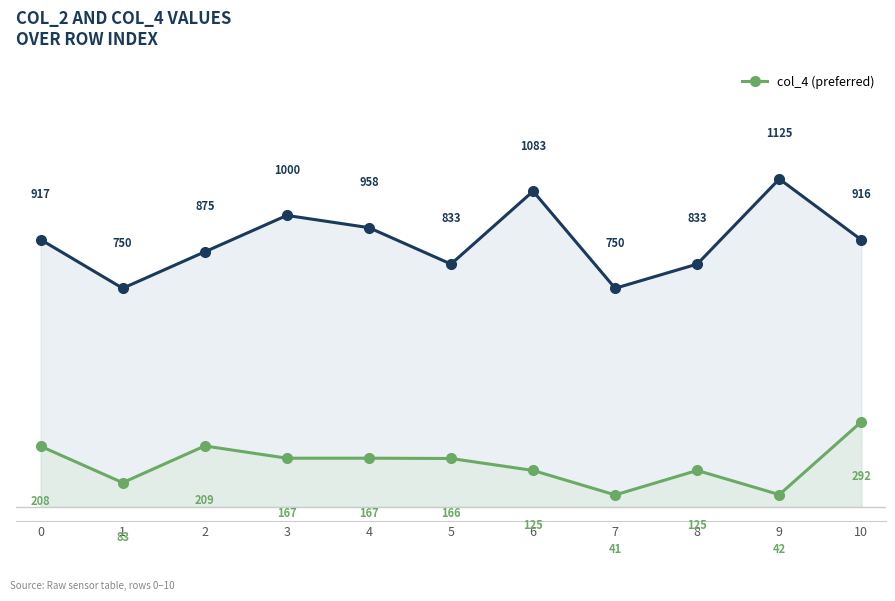

True or false: col_4 (preferred) and col_2 (overall) intersect in this chart.

False